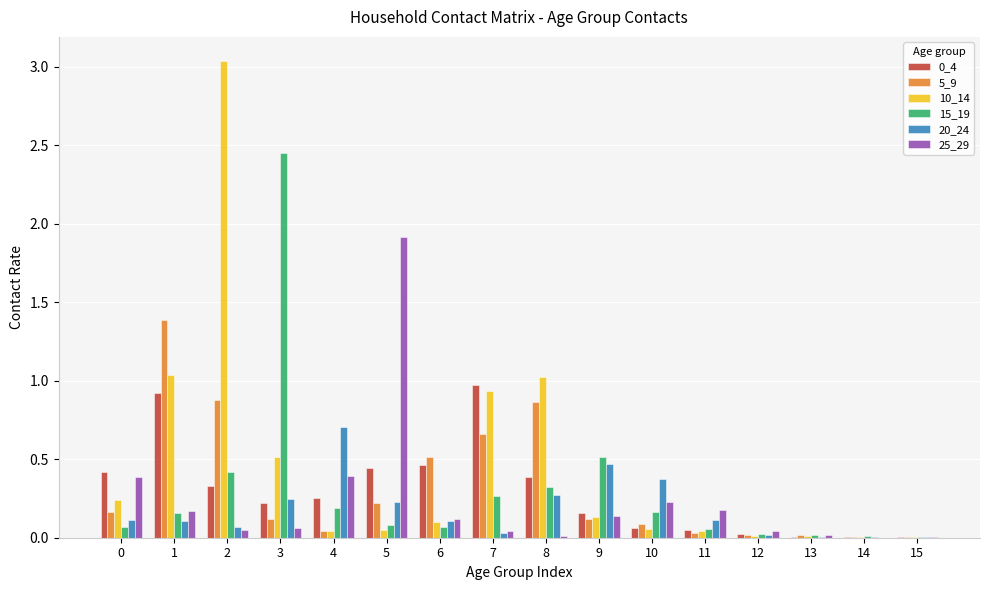

How many groups of bars are there?

16